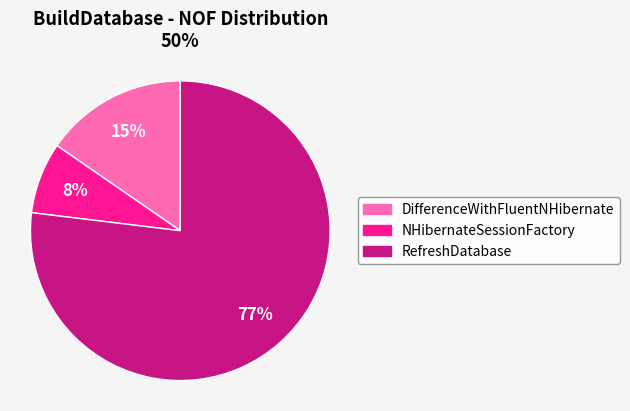

Count the number of slices in the pie.

3